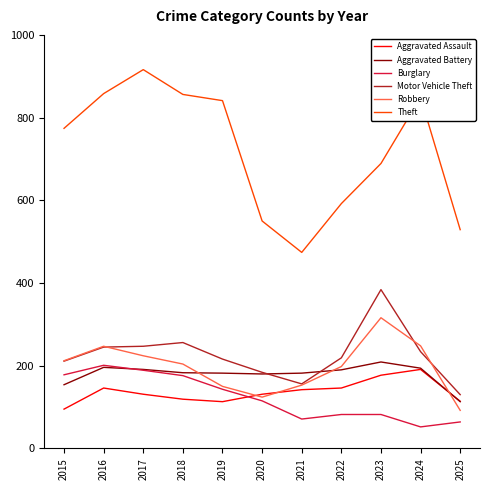

Is it true that Theft equals 1210 at 2019?

False